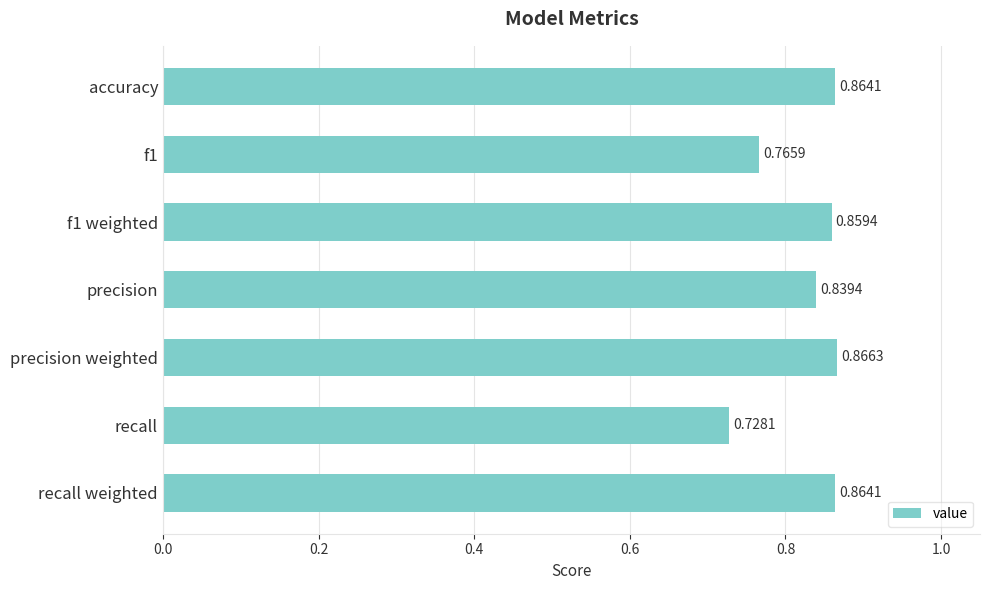

What is the label of the 7th bar from the top?

recall weighted